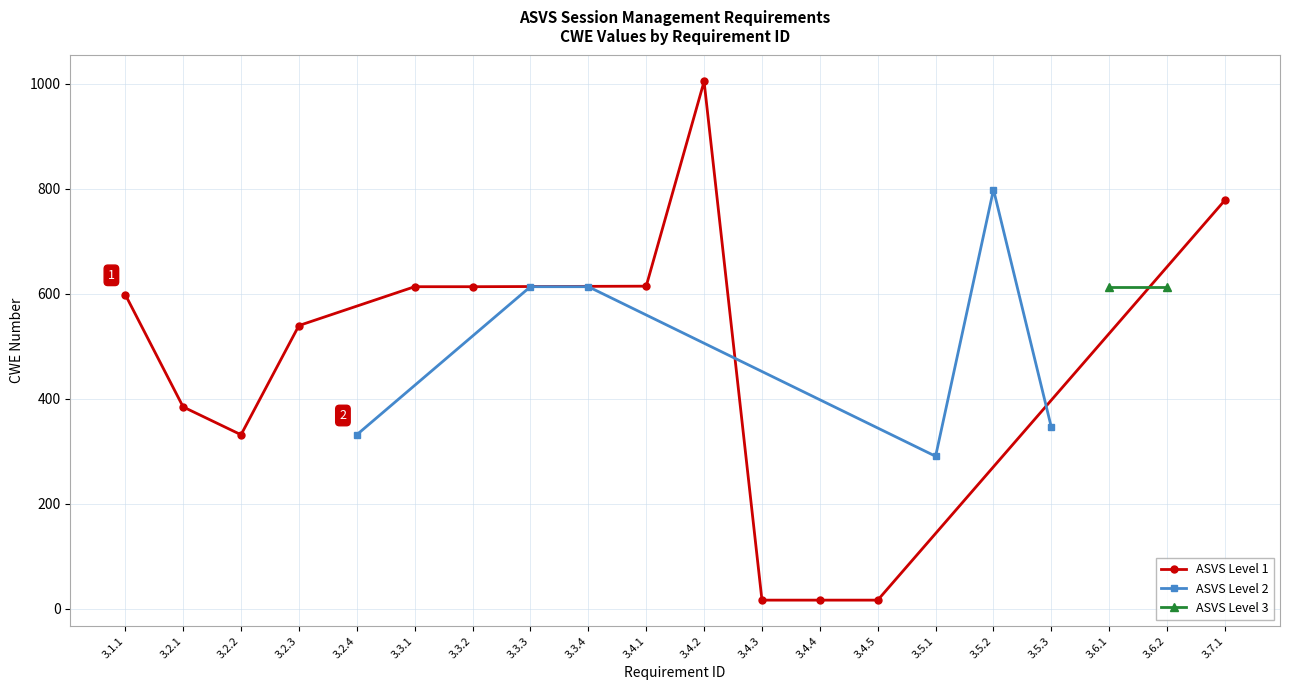

What is the label of the 20th point from the left?

3.7.1